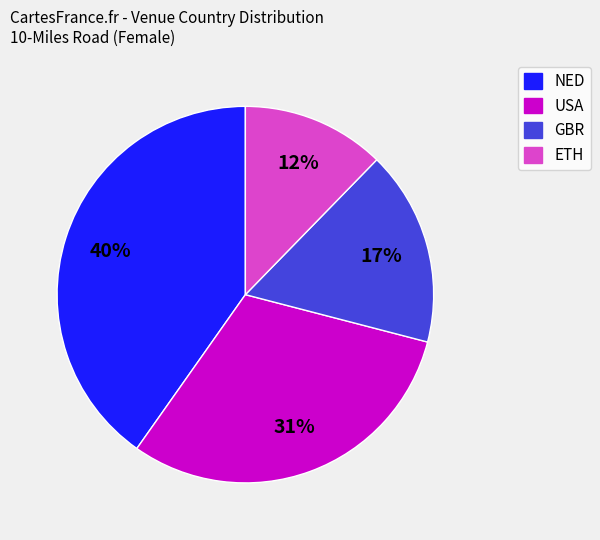

Which slice is the largest?

NED